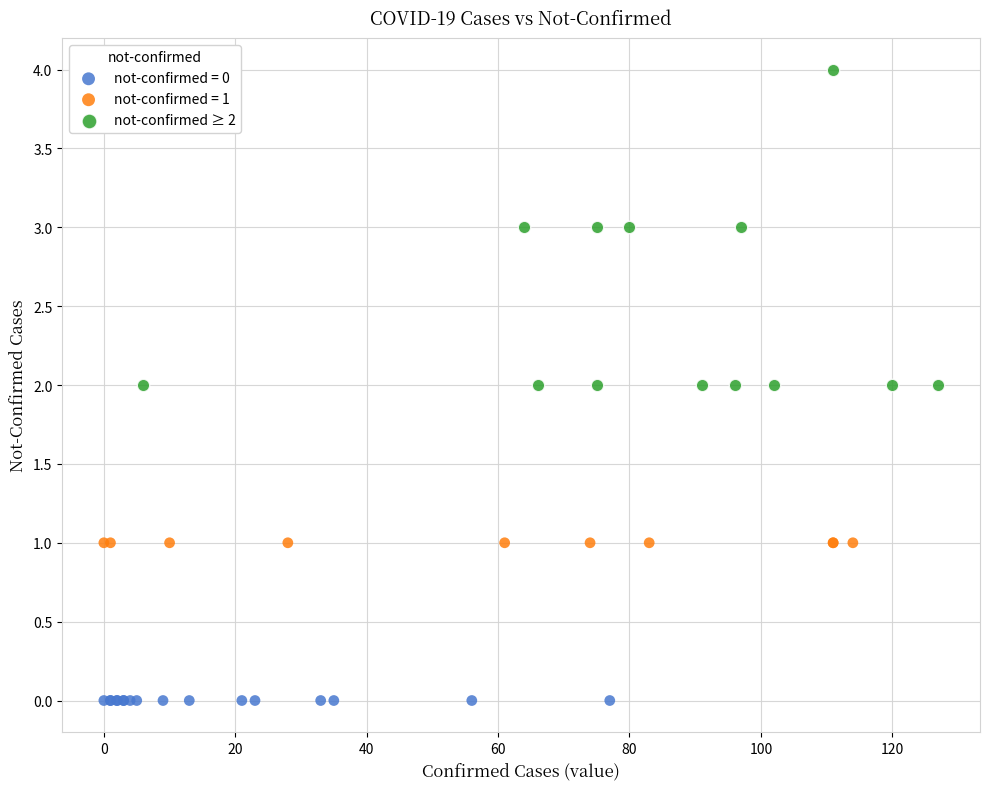

Which series reaches the minimum Y coordinate?

not-confirmed = 0